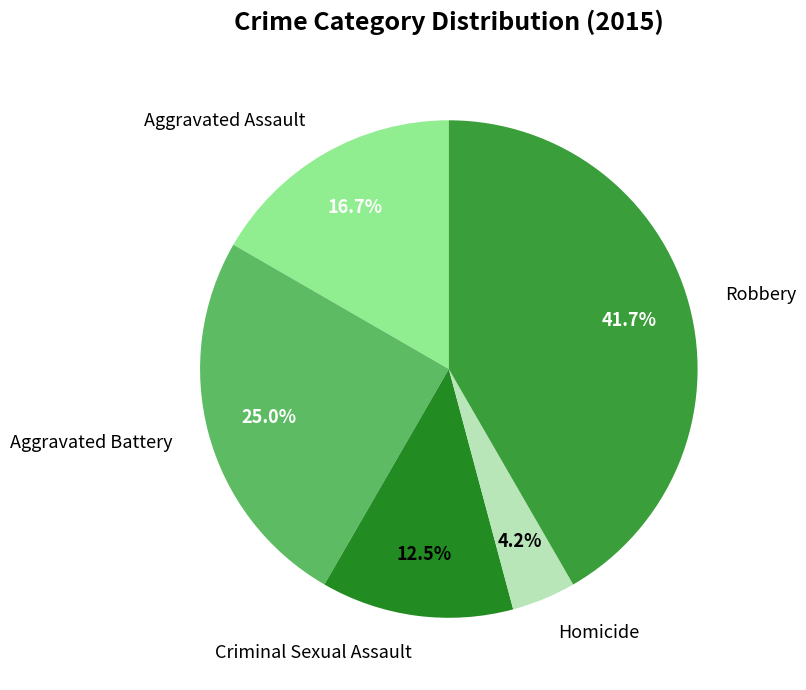

How many segments does this pie chart have?

5